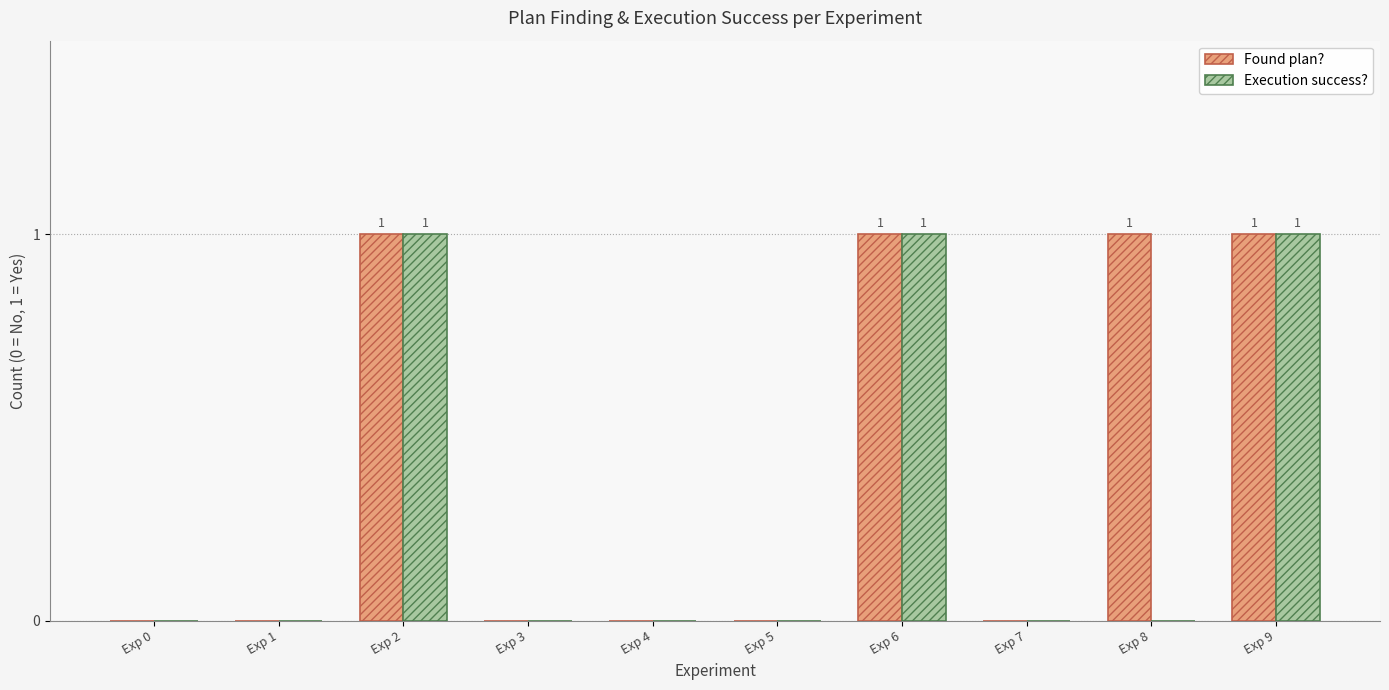

Reading left to right, extract all data points from this chart.

Found plan?: Exp 0=0	Exp 1=0	Exp 2=1	Exp 3=0	Exp 4=0	Exp 5=0	Exp 6=1	Exp 7=0	Exp 8=1	Exp 9=1
Execution success?: Exp 0=0	Exp 1=0	Exp 2=1	Exp 3=0	Exp 4=0	Exp 5=0	Exp 6=1	Exp 7=0	Exp 8=0	Exp 9=1